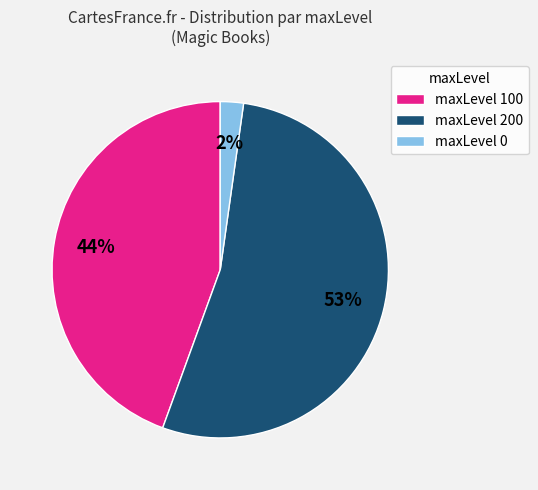

What percentage is the maxLevel 100 slice, to the nearest percent?

44%